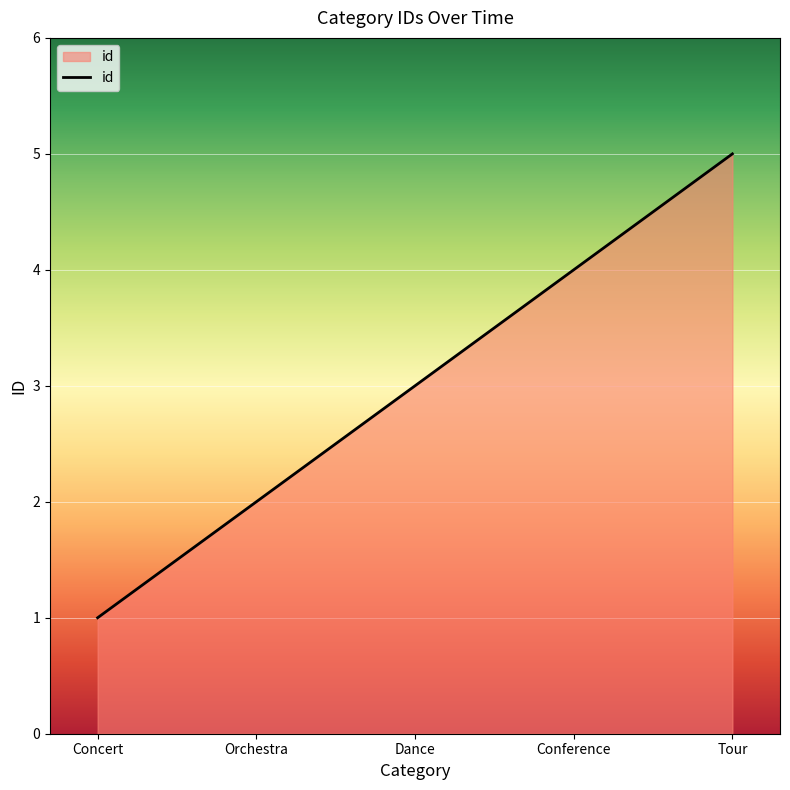

Rank the categories by value from highest to lowest.

Tour, Conference, Dance, Orchestra, Concert